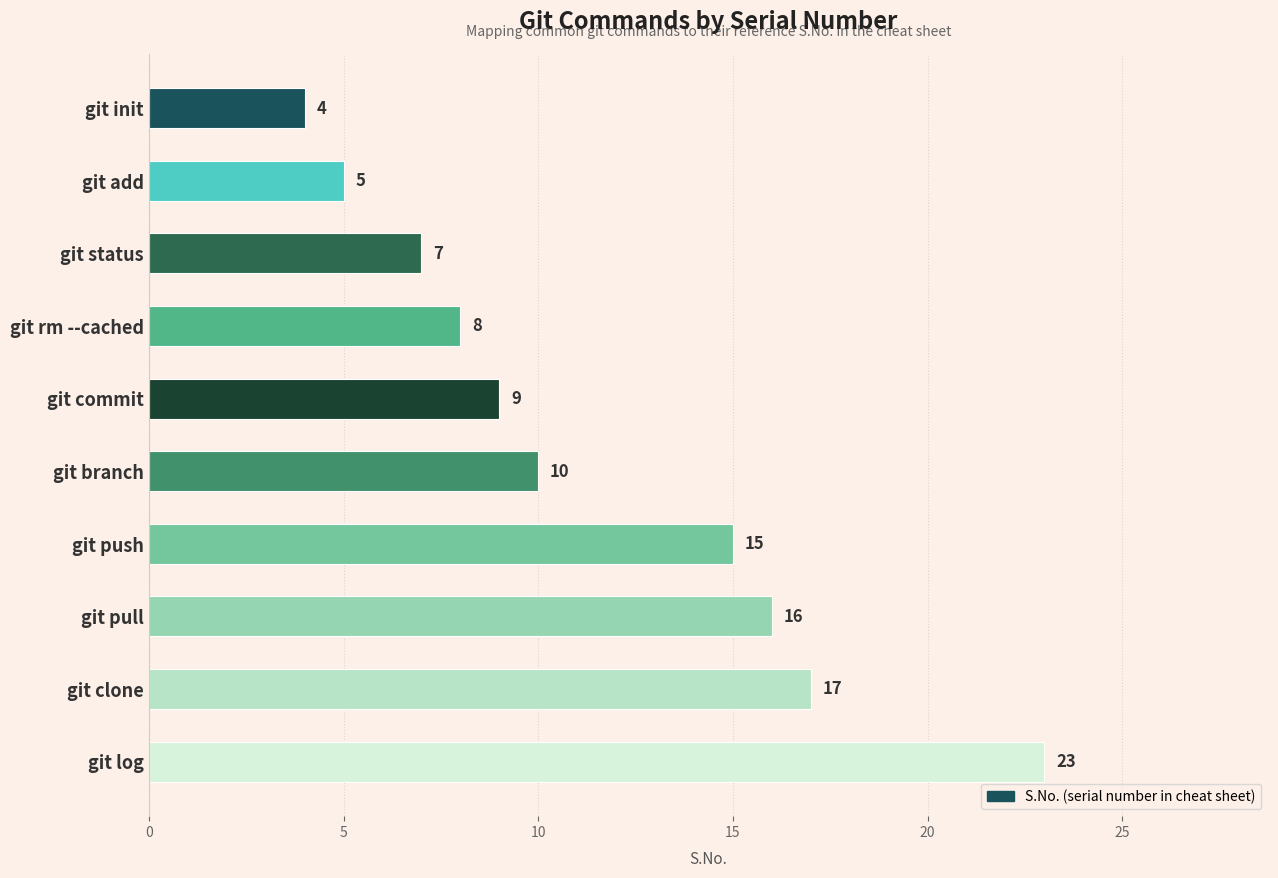

How many values are below 10?

5